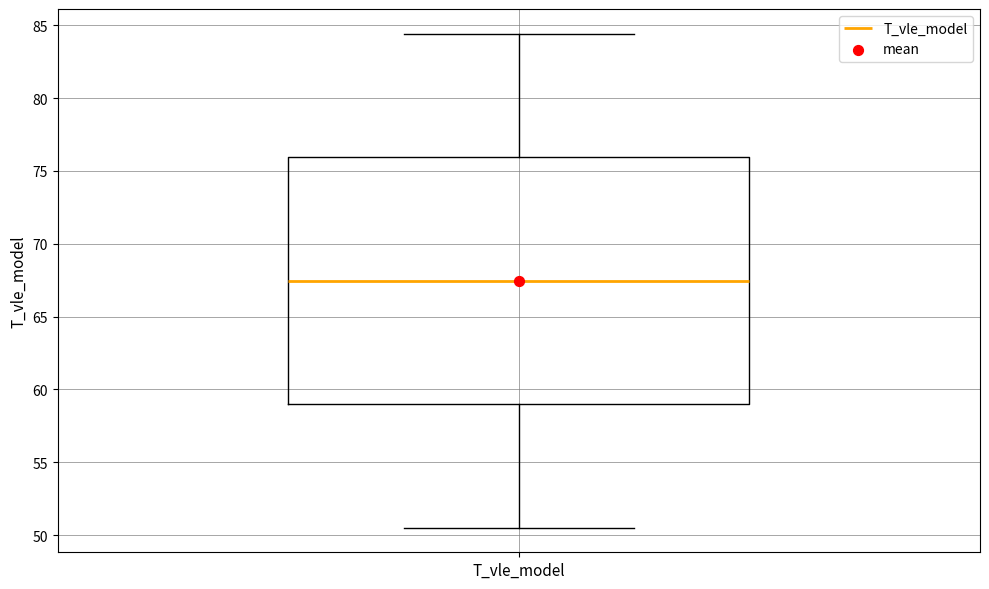

Where is the lower edge of the box for T_vle_model on the y-axis? The values are not printed on the chart, so give them approximately, as read against the axis.

59.0